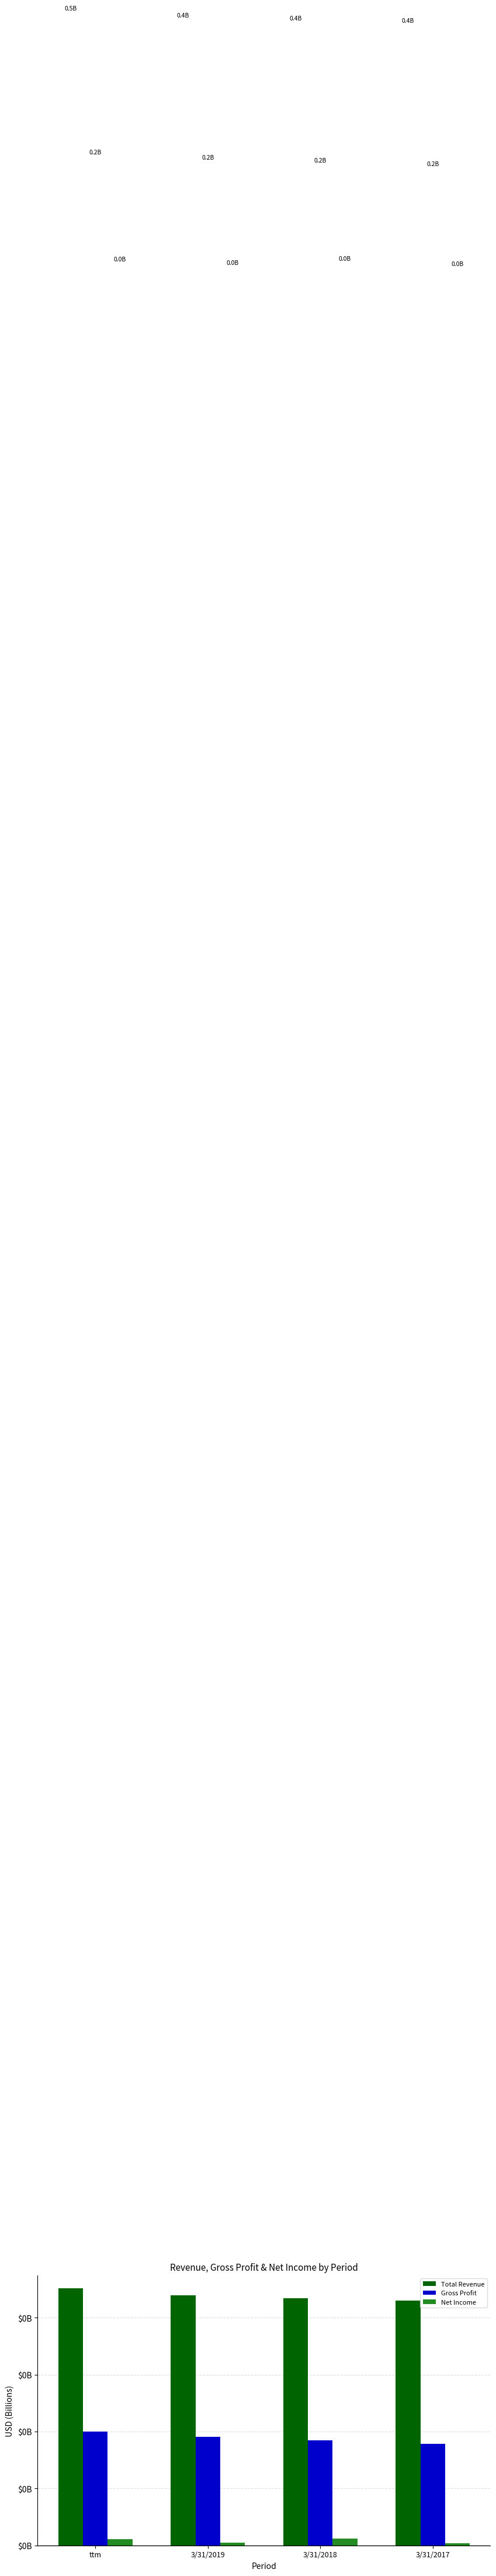

Are the bars grouped side by side (vs. stacked)?

Yes